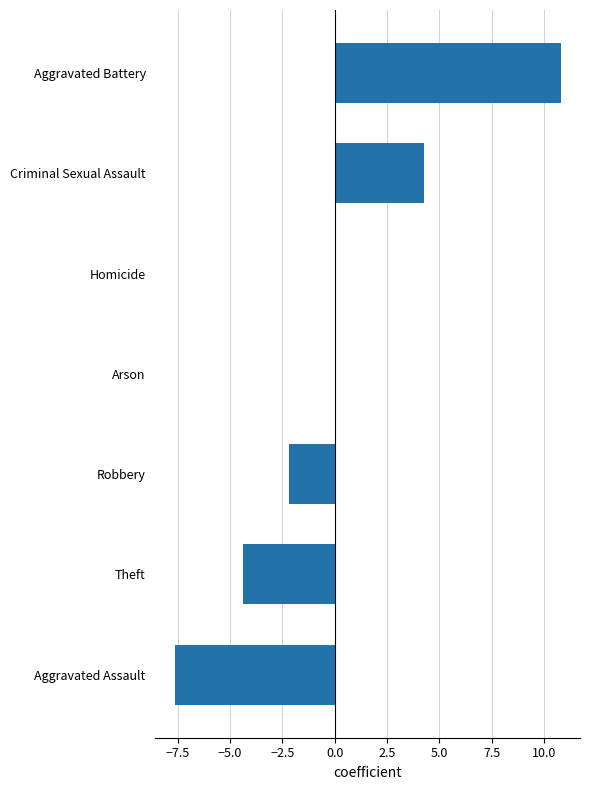

Between Homicide and Aggravated Assault, which is larger?

Homicide